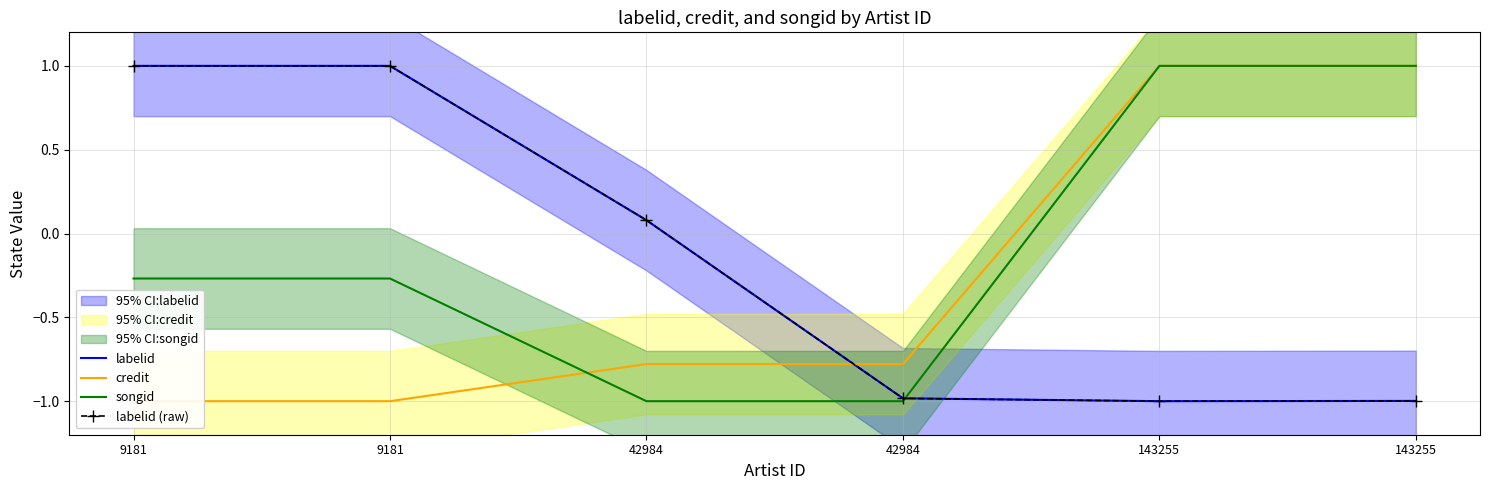

What is the lowest value of the labelid series?

-1.0